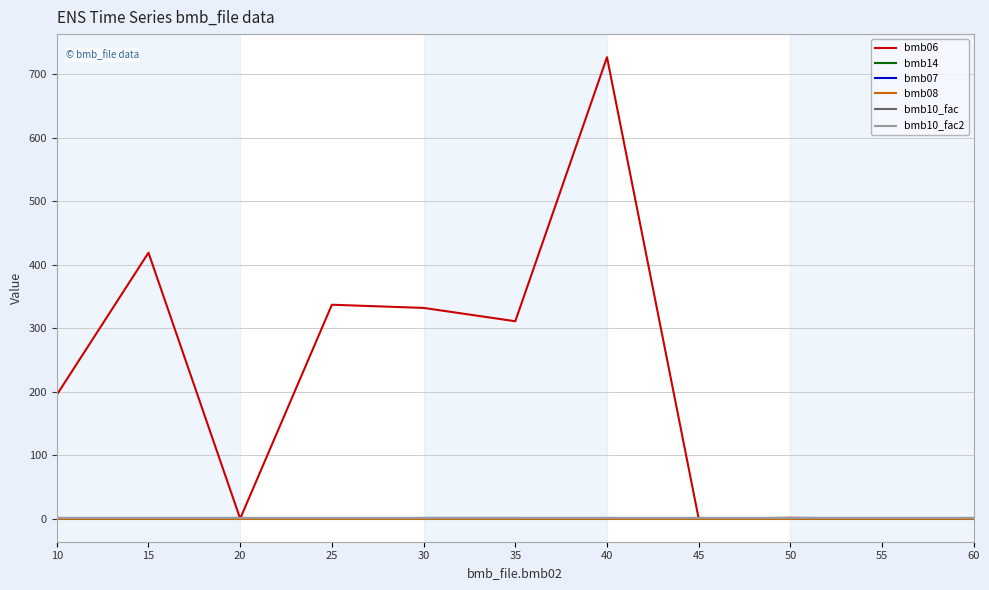

Does the chart have visible grid lines?

Yes